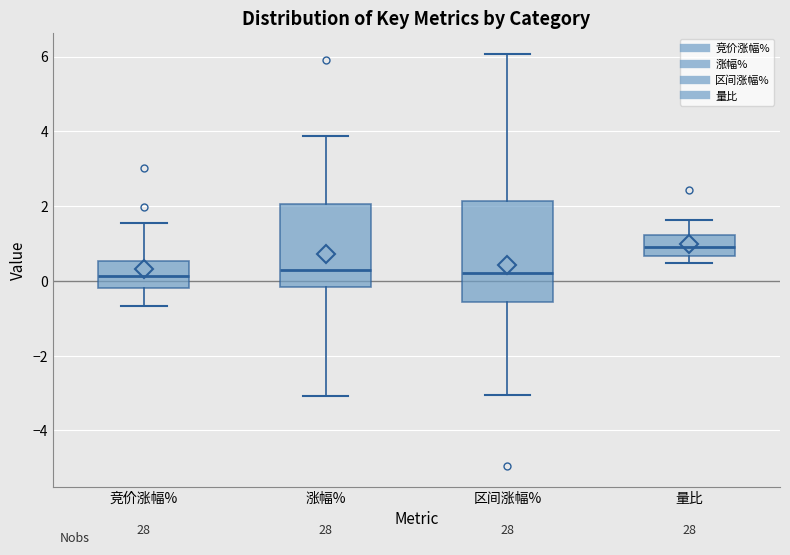

Reading left to right, read every box against the y-axis: the position of its median line, the range the box covers, and the ends of its whiskers. The values are not printed on the chart, so give them approximately, as read against the axis.

竞价涨幅%: median 0.2, box -0.2 to 0.6, whiskers -0.6 to 1.6
涨幅%: median 0.2, box -0.2 to 2.0, whiskers -3.0 to 3.8
区间涨幅%: median 0.2, box -0.6 to 2.2, whiskers -3.0 to 6.0
量比: median 1.0, box 0.6 to 1.2, whiskers 0.4 to 1.6